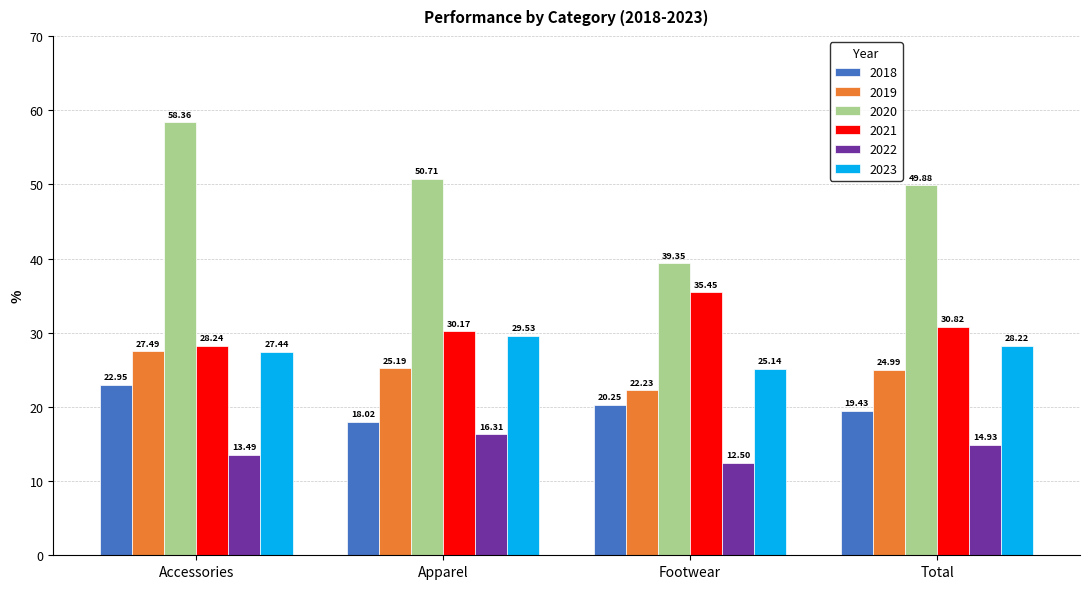

At which label does 2018 reach its peak?

Accessories